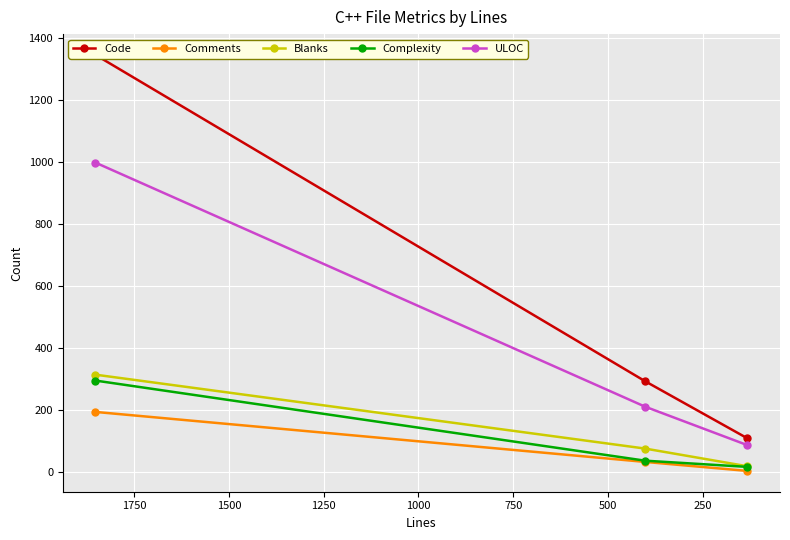

Is the value of ULOC at 500 greater than the value of Complexity at 500?

Yes